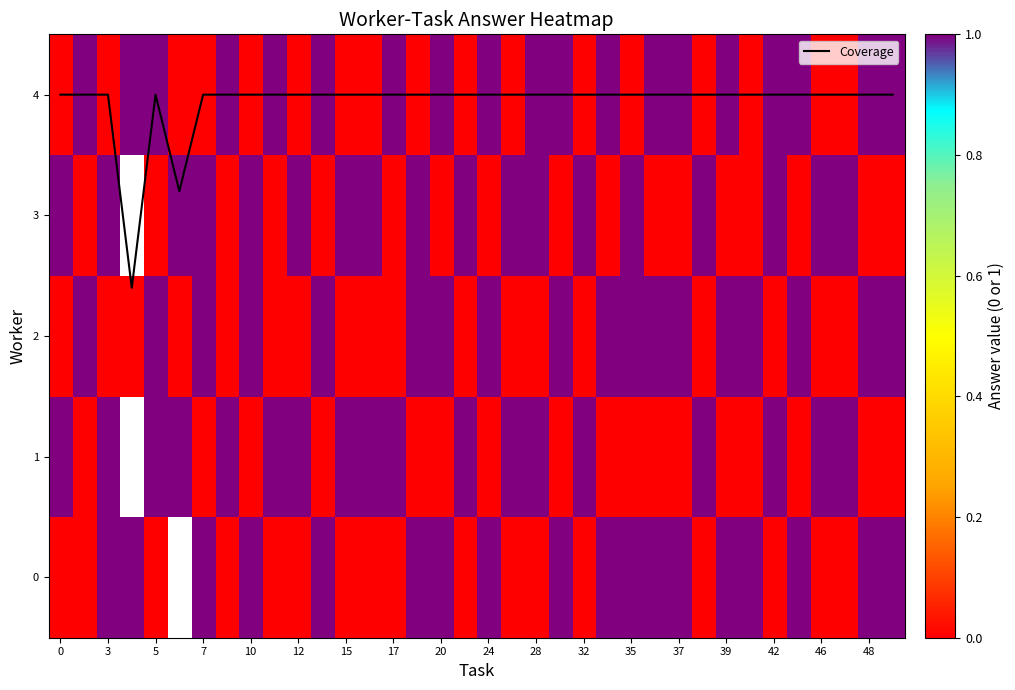

How many data points does each series have?

36